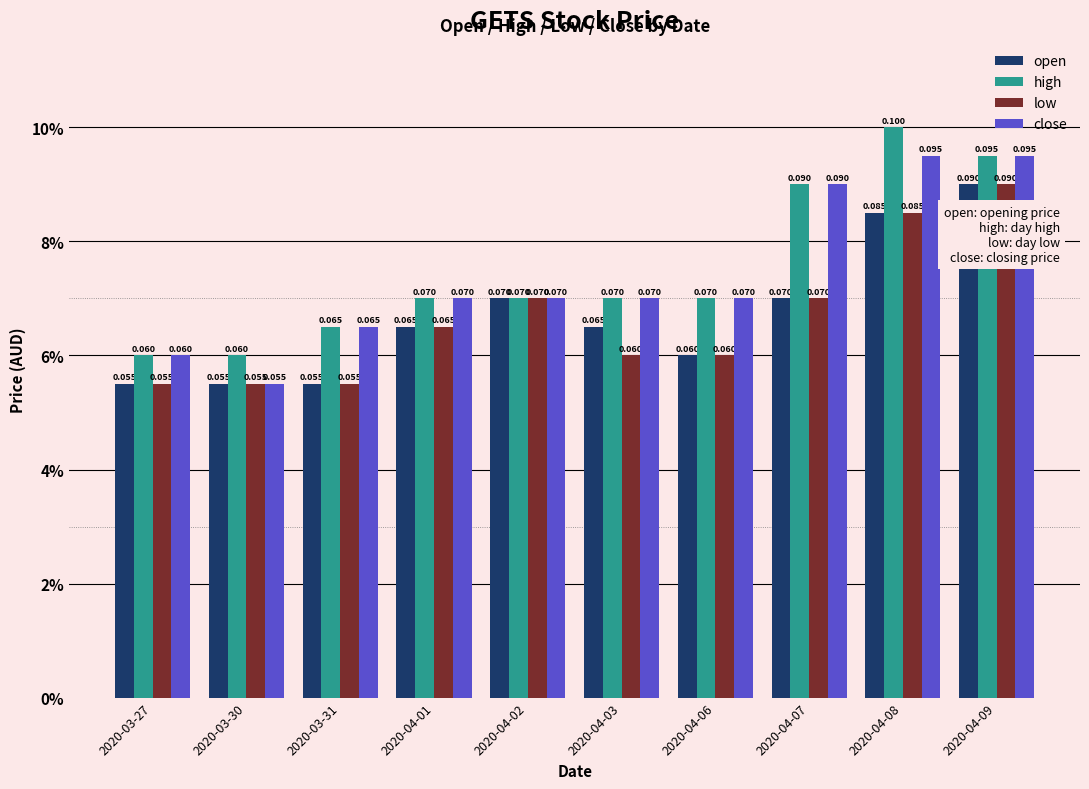

At which category is the sum across all series the highest?

2020-04-09